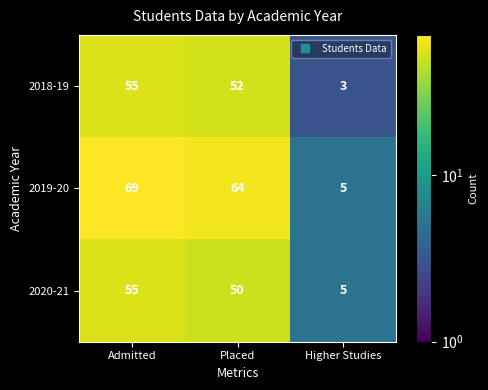

Reading right to left, transcribe all the data shown in this chart.

2018-19: Higher Studies=3	Placed=52	Admitted=55
2019-20: Higher Studies=5	Placed=64	Admitted=69
2020-21: Higher Studies=5	Placed=50	Admitted=55